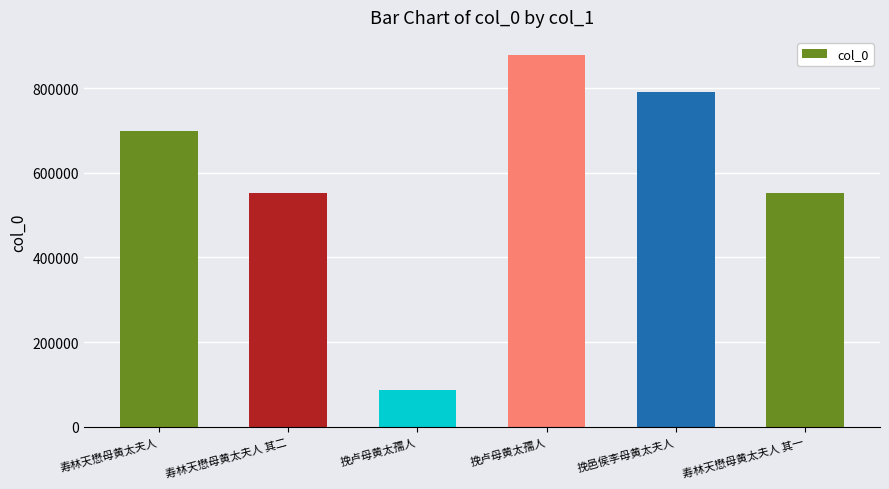

Which has a higher value, 挽卢母黄太孺人 or 寿林天懋母黄太夫人 其一?

寿林天懋母黄太夫人 其一